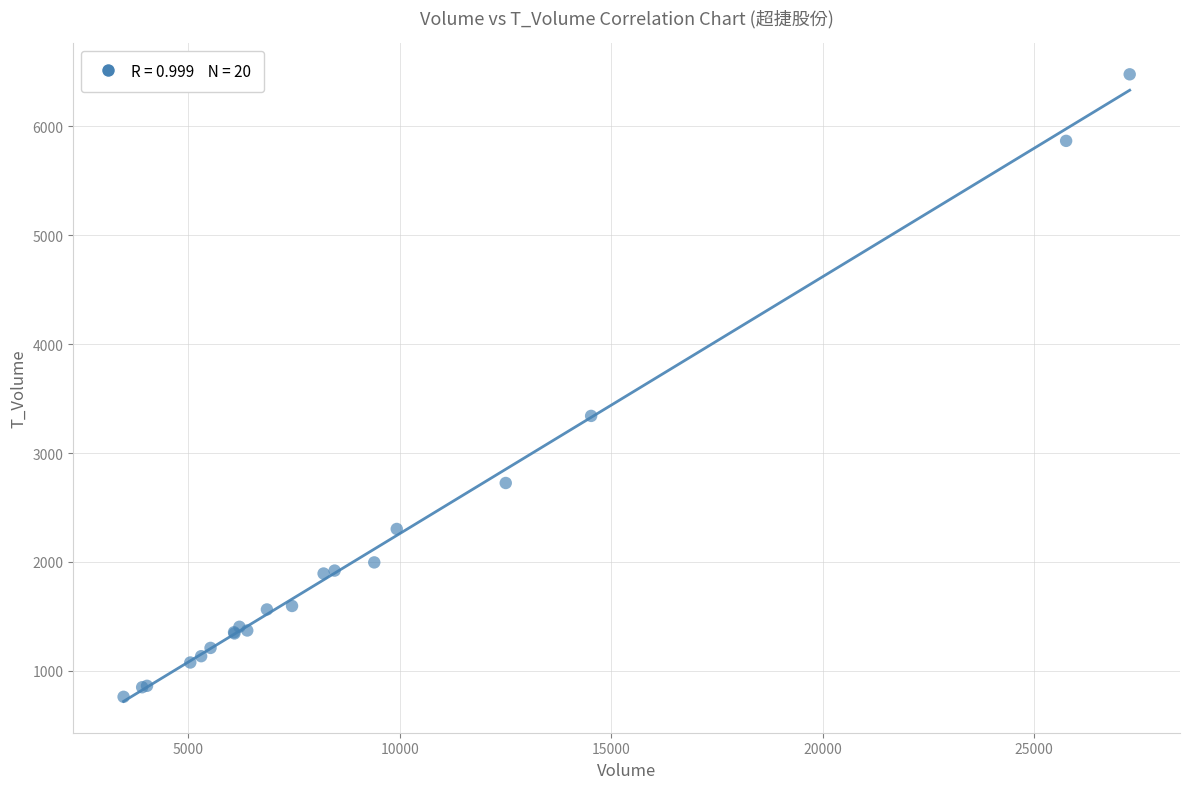

What Y value in the scatter plot is closest to 3619?

3341